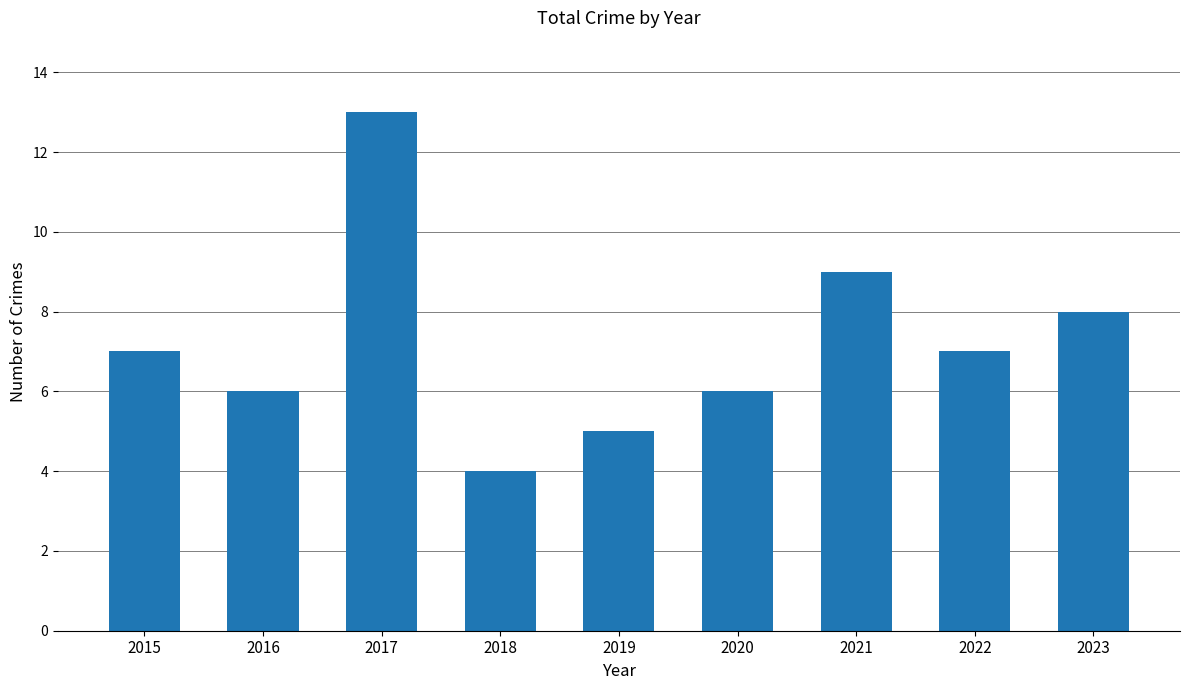

How many values are below 7?

4